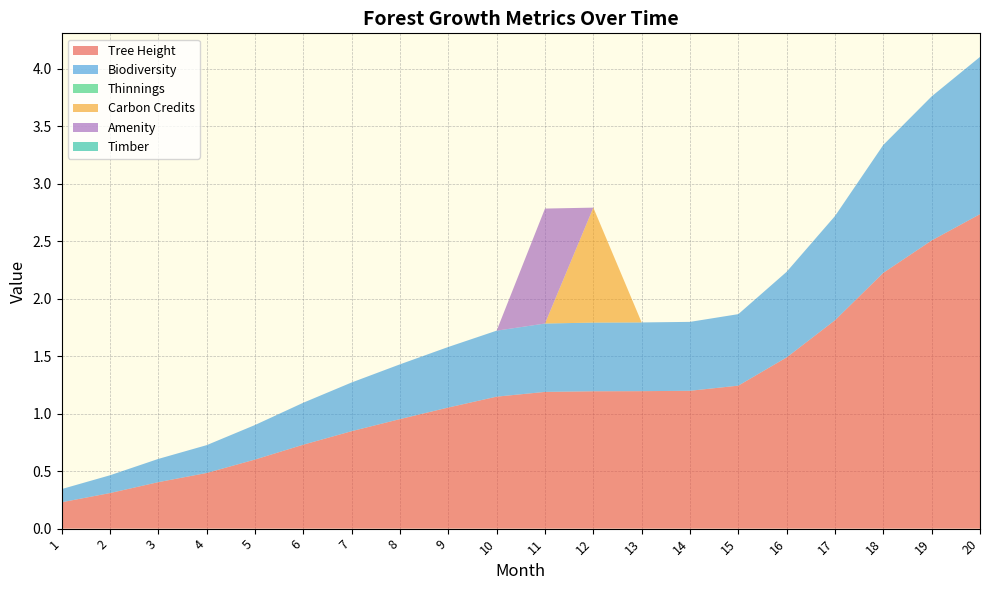

Reading right to left, transcribe all the data shown in this chart.

Tree Height: 2.7	2.5	2.2	1.8	1.5	1.2	1.2	1.2	1.2	1.2	1.1	1.1	1.0	0.8	0.7	0.6	0.5	0.4	0.3	0.2
Biodiversity: 1.4	1.3	1.1	0.9	0.7	0.6	0.6	0.6	0.6	0.6	0.6	0.5	0.5	0.4	0.4	0.3	0.2	0.2	0.2	0.1
Thinnings: 0.0	0.0	0.0	0.0	0.0	0.0	0.0	0.0	0.0	0.0	0.0	0.0	0.0	0.0	0.0	0.0	0.0	0.0	0.0	0.0
Carbon Credits: 0.0	0.0	0.0	0.0	0.0	0.0	0.0	0.0	1.0	0.0	0.0	0.0	0.0	0.0	0.0	0.0	0.0	0.0	0.0	0.0
Amenity: 0.0	0.0	0.0	0.0	0.0	0.0	0.0	0.0	0.0	1.0	0.0	0.0	0.0	0.0	0.0	0.0	0.0	0.0	0.0	0.0
Timber: 0.0	0.0	0.0	0.0	0.0	0.0	0.0	0.0	0.0	0.0	0.0	0.0	0.0	0.0	0.0	0.0	0.0	0.0	0.0	0.0